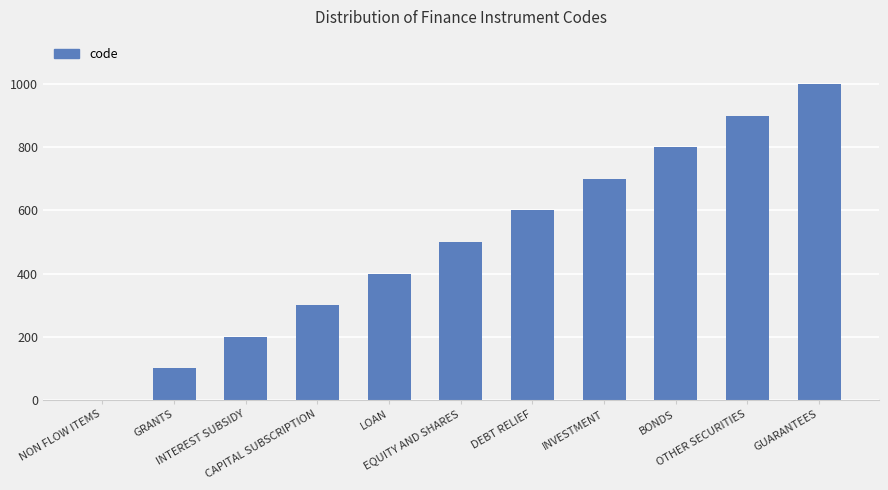

What is the greatest value displayed?

1000